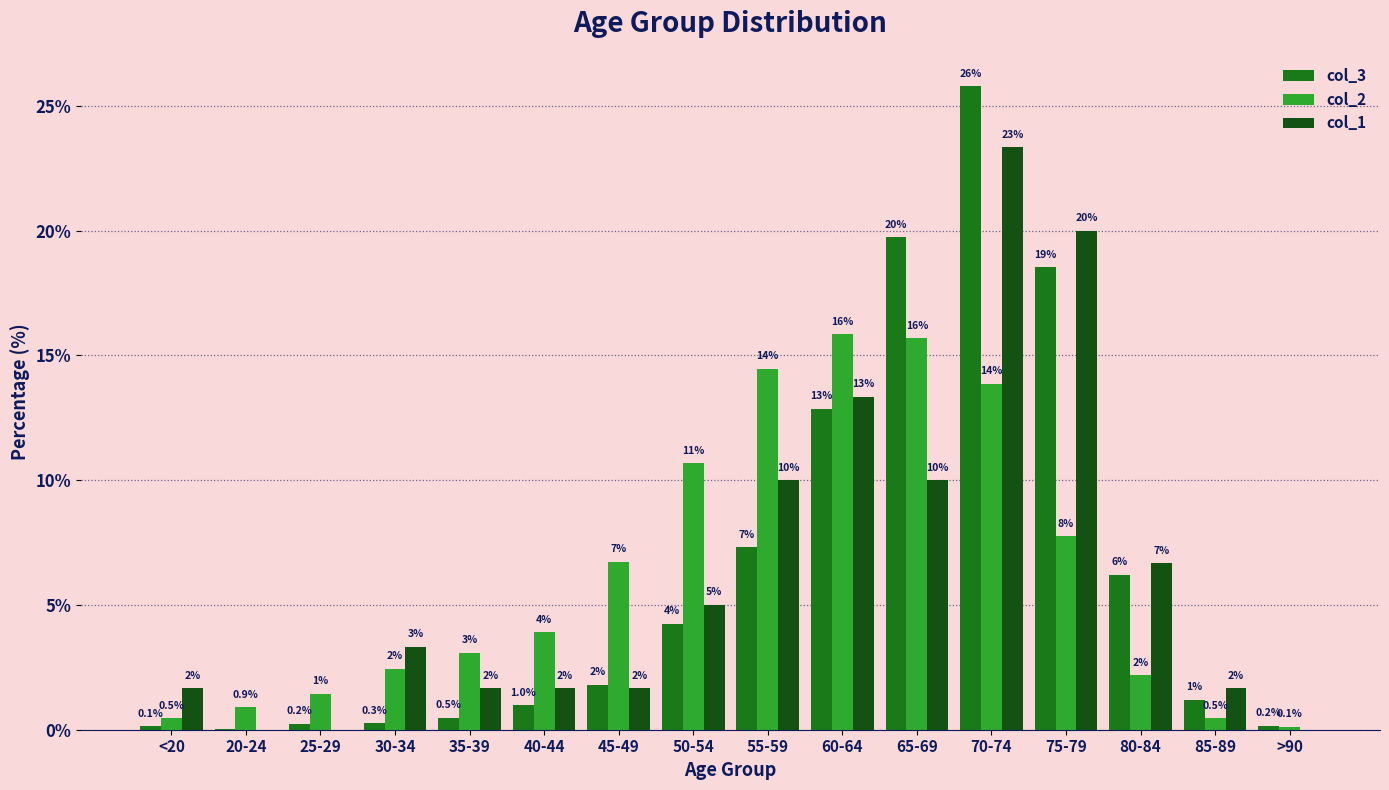

Is the value of col_1 at 20-24 greater than the value of col_3 at 55-59?

No